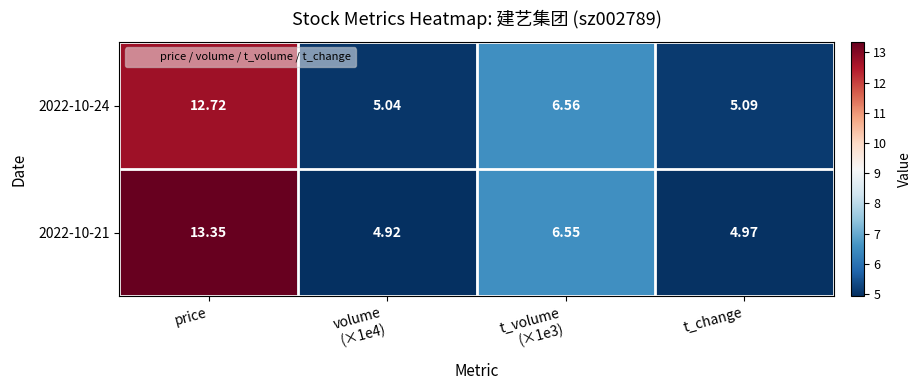

How many data points in 2022-10-24 are above 6?

2